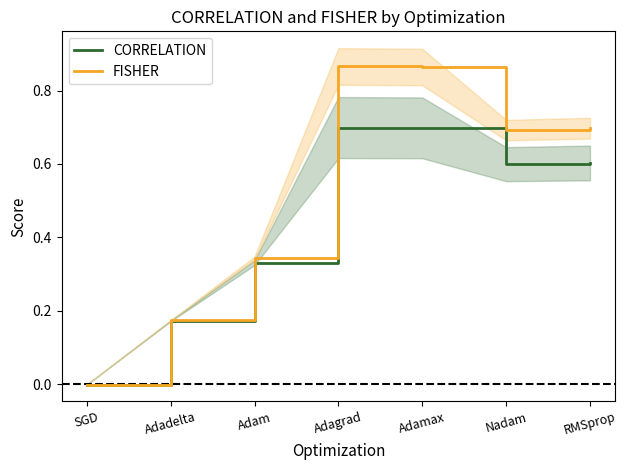

What is the sum of the CORRELATION values at Adamax and Nadam?

1.3